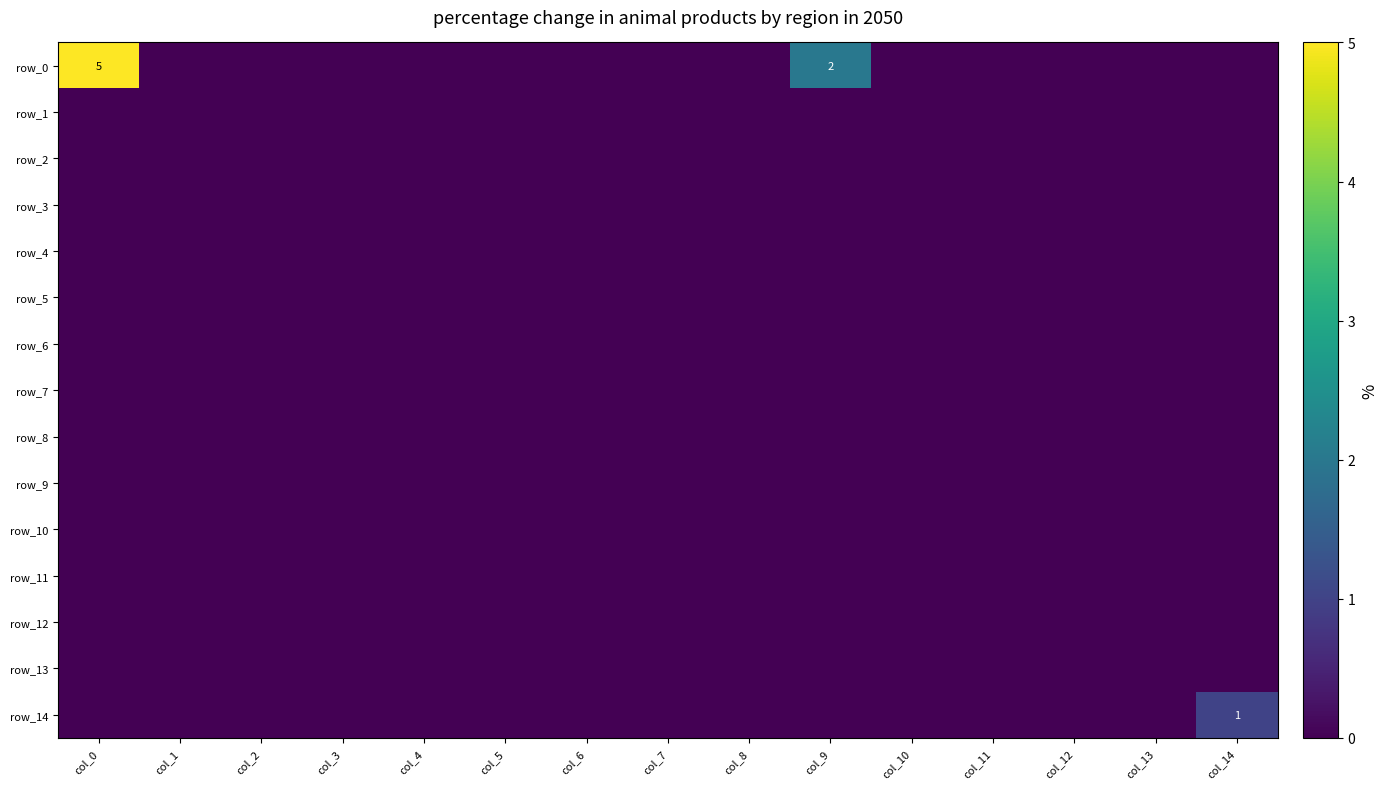

List the series in order of their peak value, highest first.

row_0, row_14, row_1, row_2, row_3, row_4, row_5, row_6, row_7, row_8, row_9, row_10, row_11, row_12, row_13